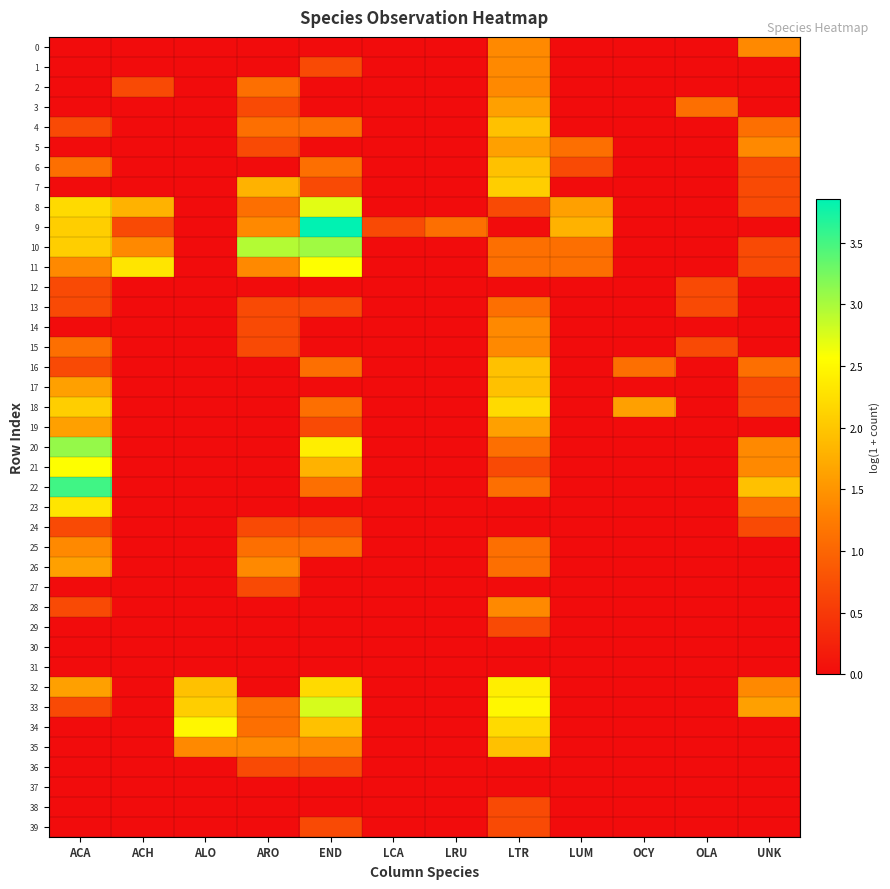

Which series has the largest range (max minus min)?

9